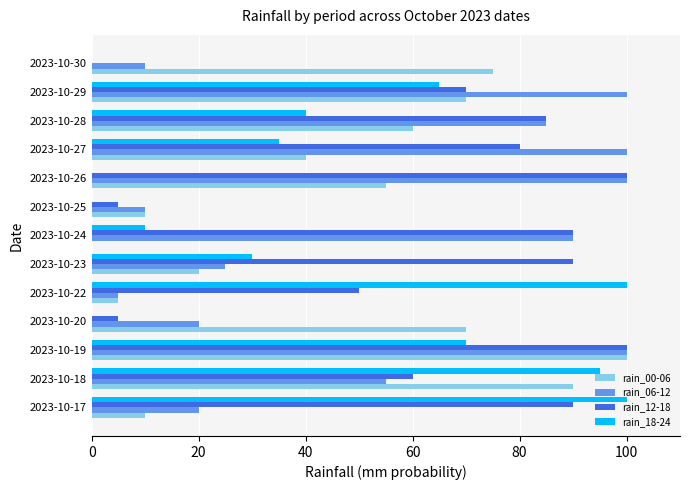

What are all the series names shown in the legend?

rain_00-06, rain_06-12, rain_12-18, rain_18-24